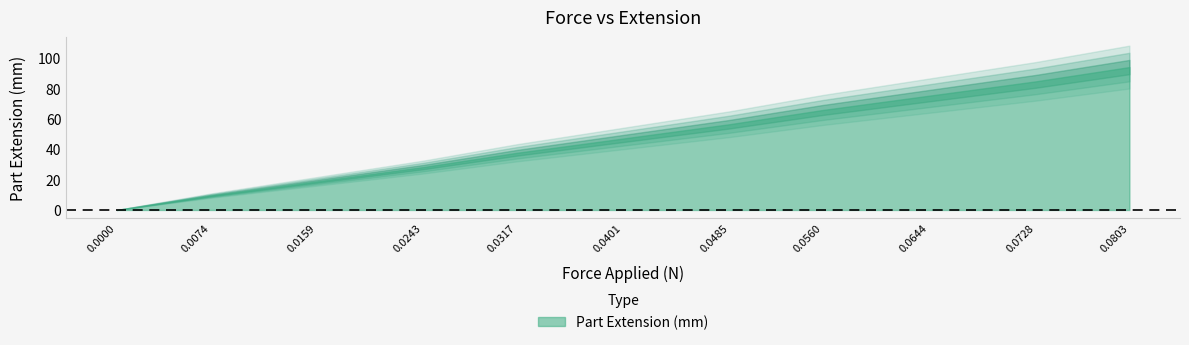

List the labels in order of value, smallest first.

0, 1, 2, 3, 4, 5, 6, 7, 8, 9, 10